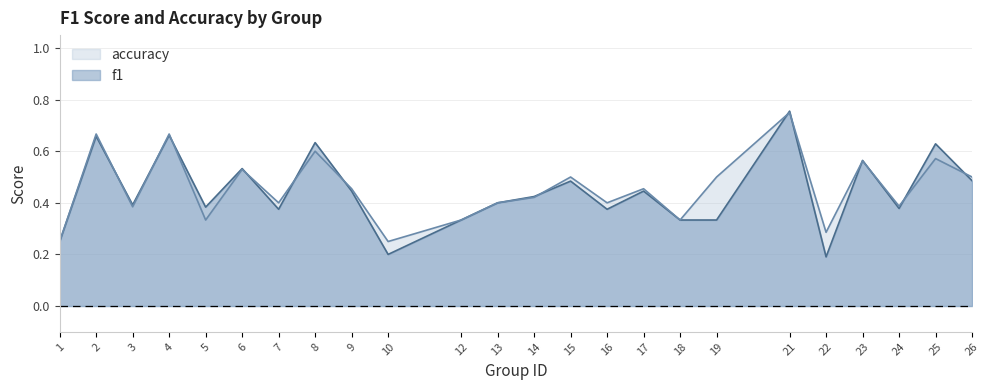

True or false: accuracy and f1 cross at least once.

True